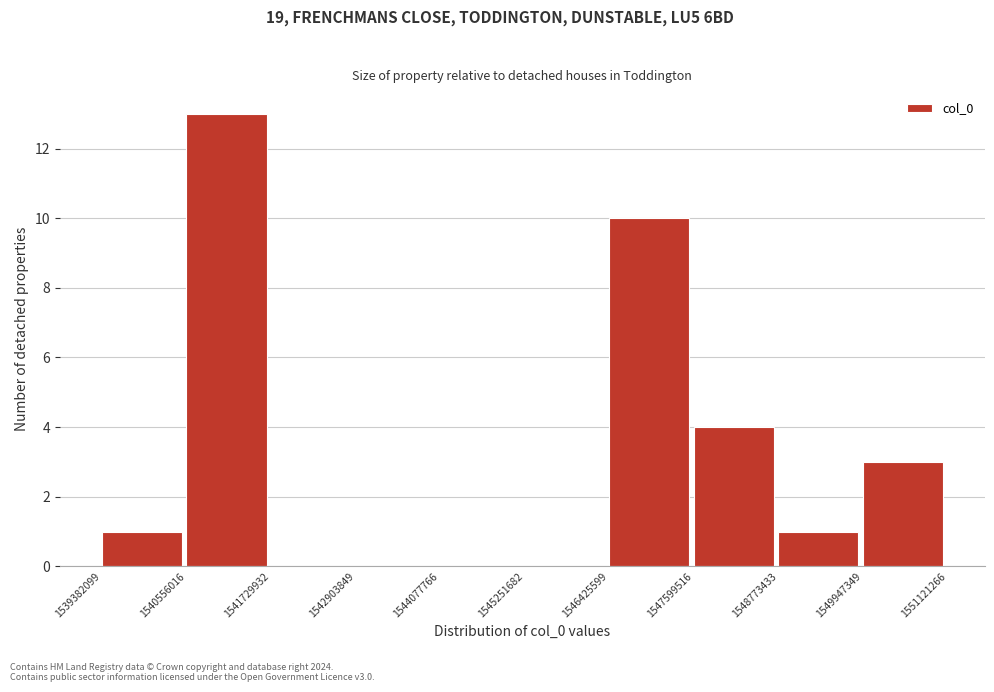

Over which range of the x-axis is the bar tallest?

1540556016 to 1541729932